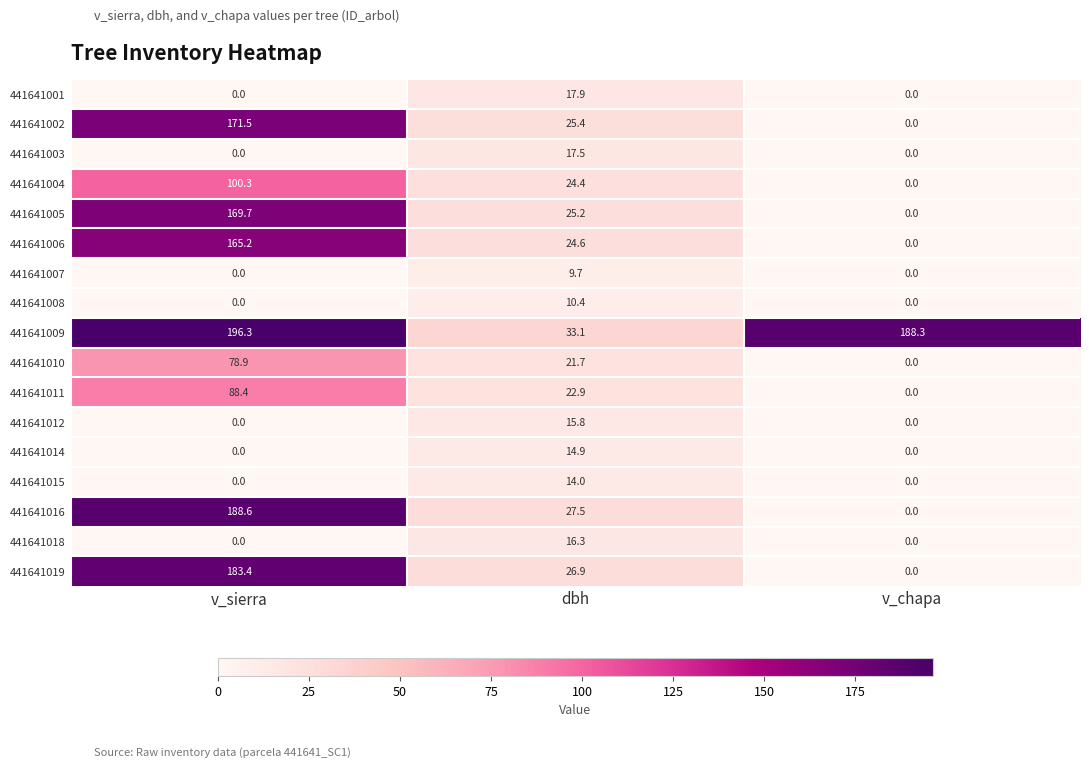

Which category has the highest value across all series?

v_sierra